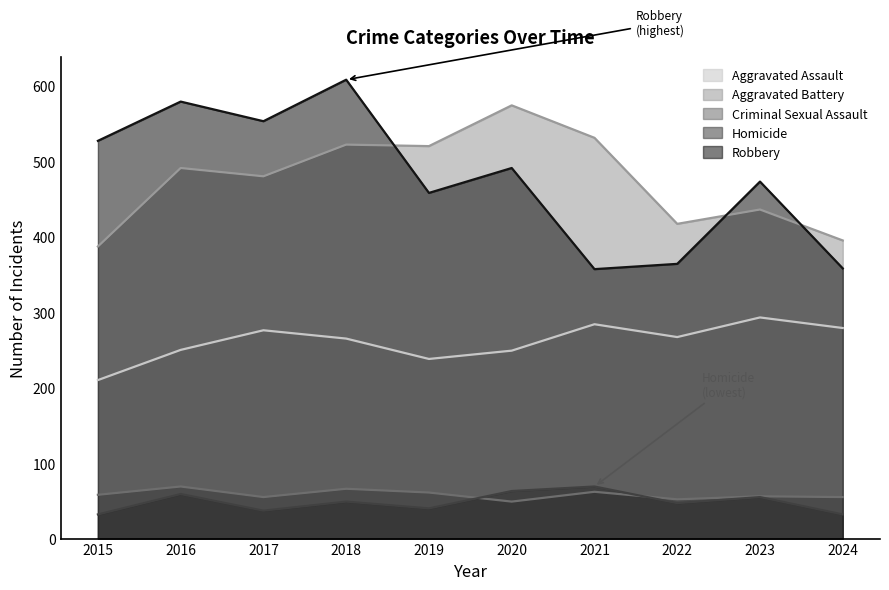

Reading left to right, list all the values displayed in this chart.

Aggravated Assault: 210	250	276	265	238	249	284	267	293	279
Aggravated Battery: 387	491	480	522	520	574	531	417	436	395
Criminal Sexual Assault: 58	69	55	66	61	49	62	52	56	55
Homicide: 32	59	37	49	40	63	69	47	55	32
Robbery: 527	579	553	608	458	491	357	364	473	358